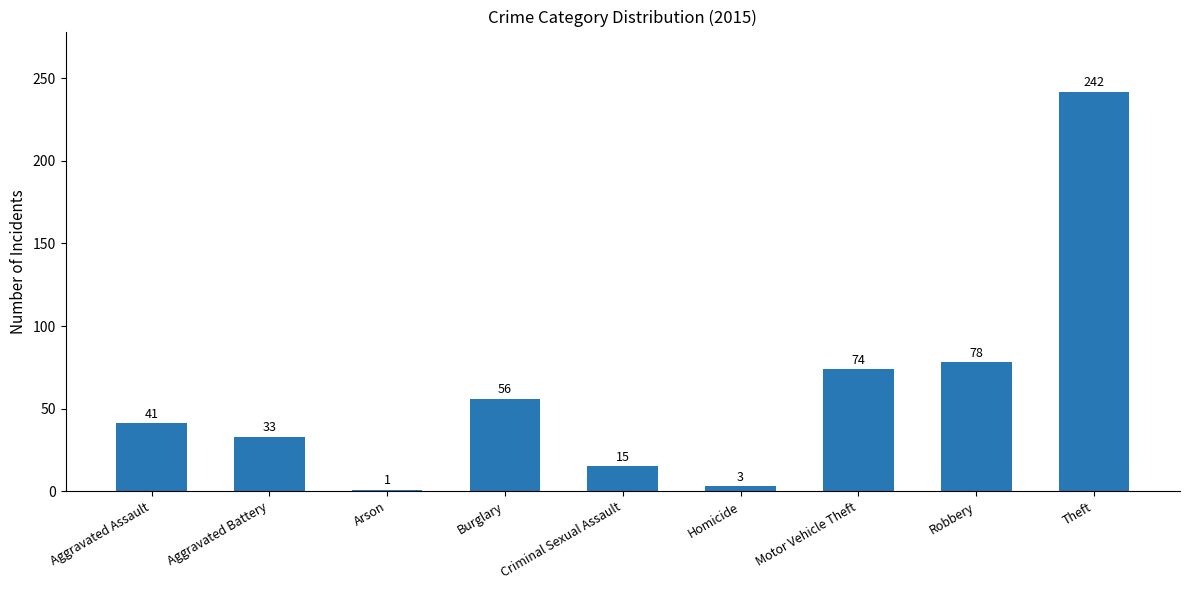

What is the sum of the values at Criminal Sexual Assault and Aggravated Assault?

56